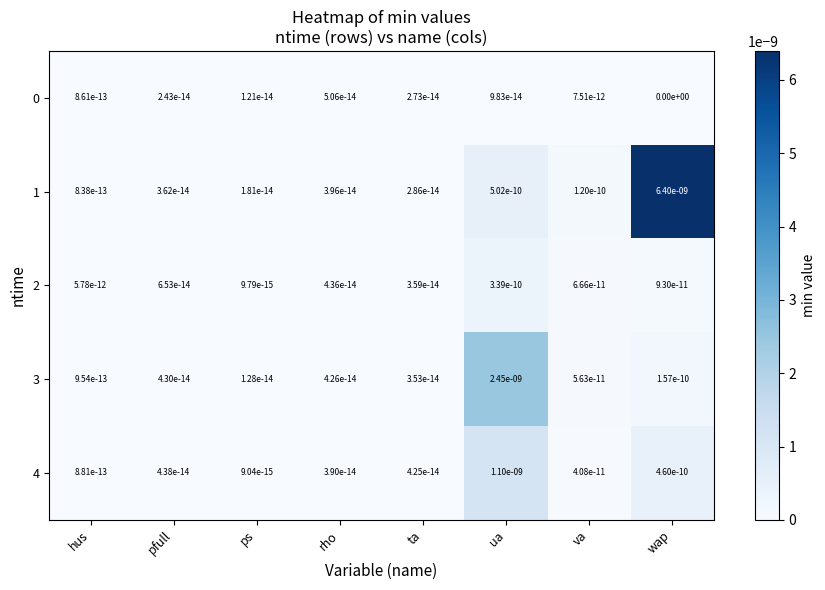

The 3 series shows 0.0 at ta. True or false?

True